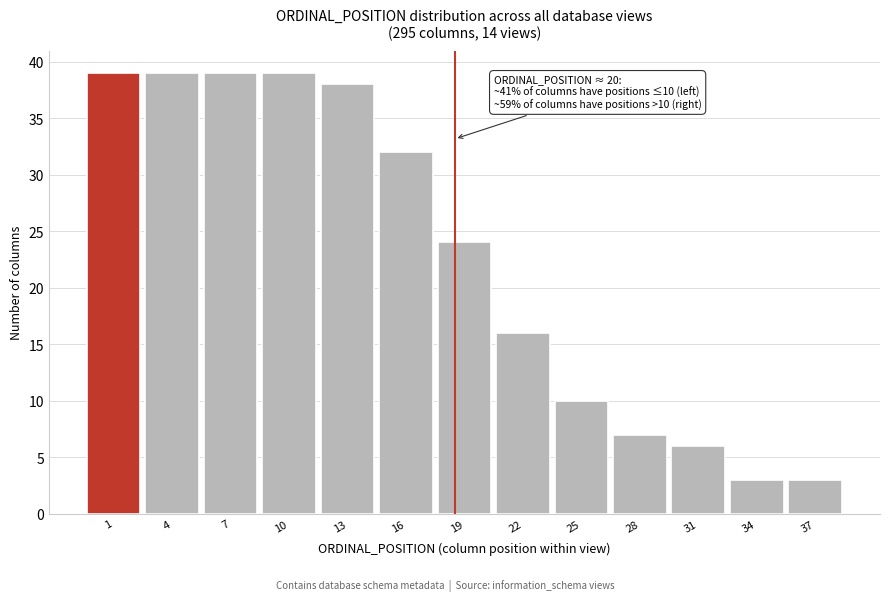

Reading left to right, list all the values displayed in this chart.

1=39	4=39	7=39	10=39	13=38	16=32	19=24	22=16	25=10	28=7	31=6	34=3	37=3